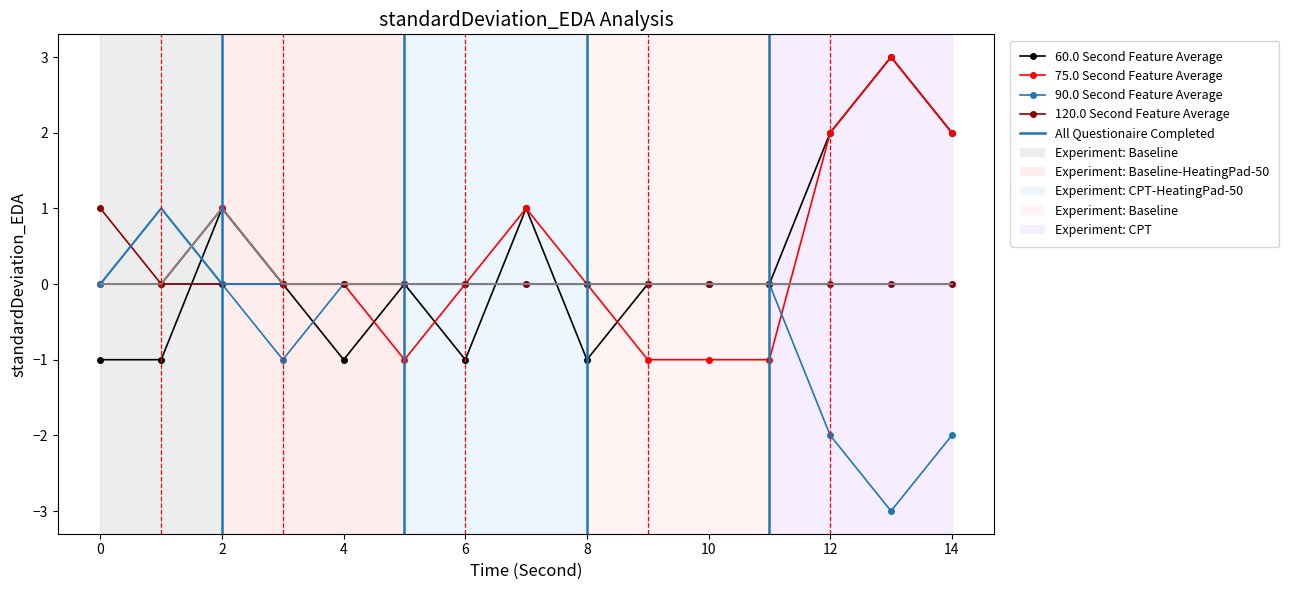

What is the maximum value shown in the chart?

3